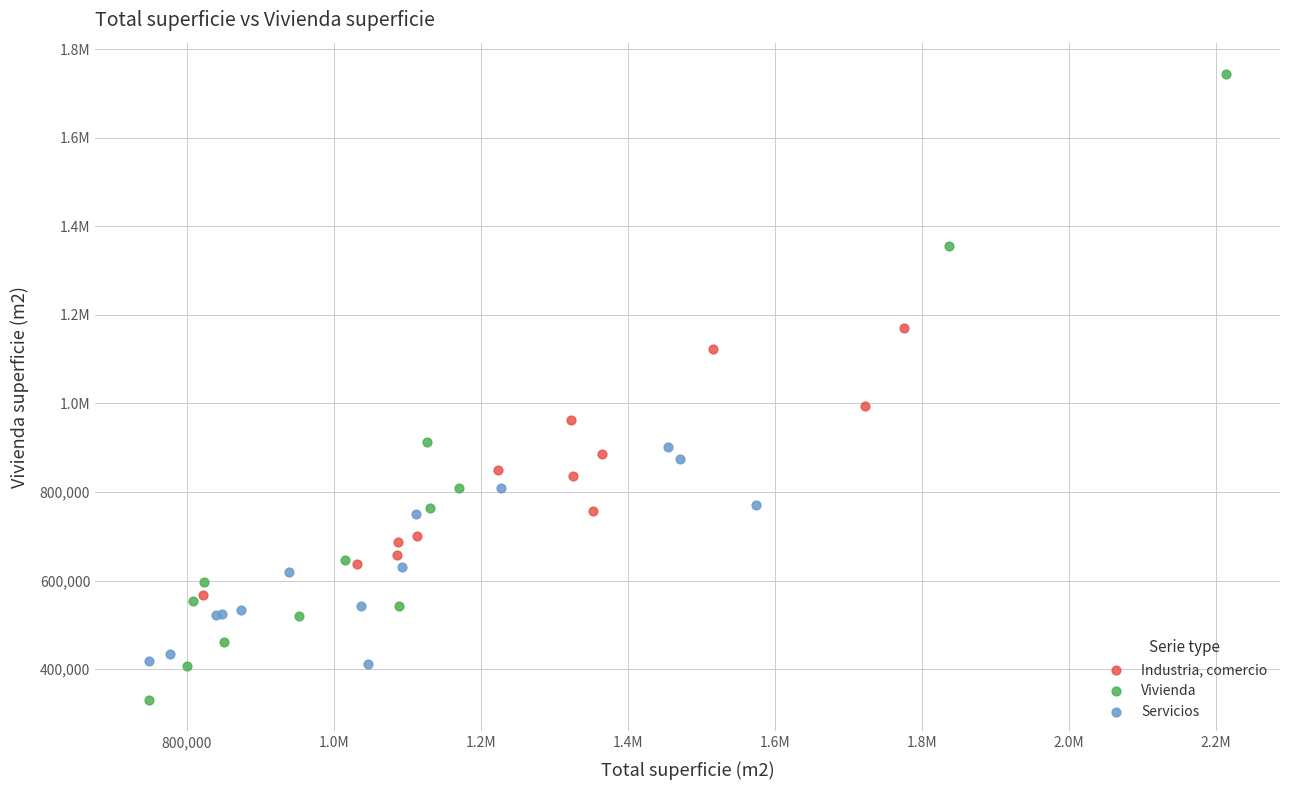

What are all the series names shown in the legend?

Industria, comercio, Vivienda, Servicios